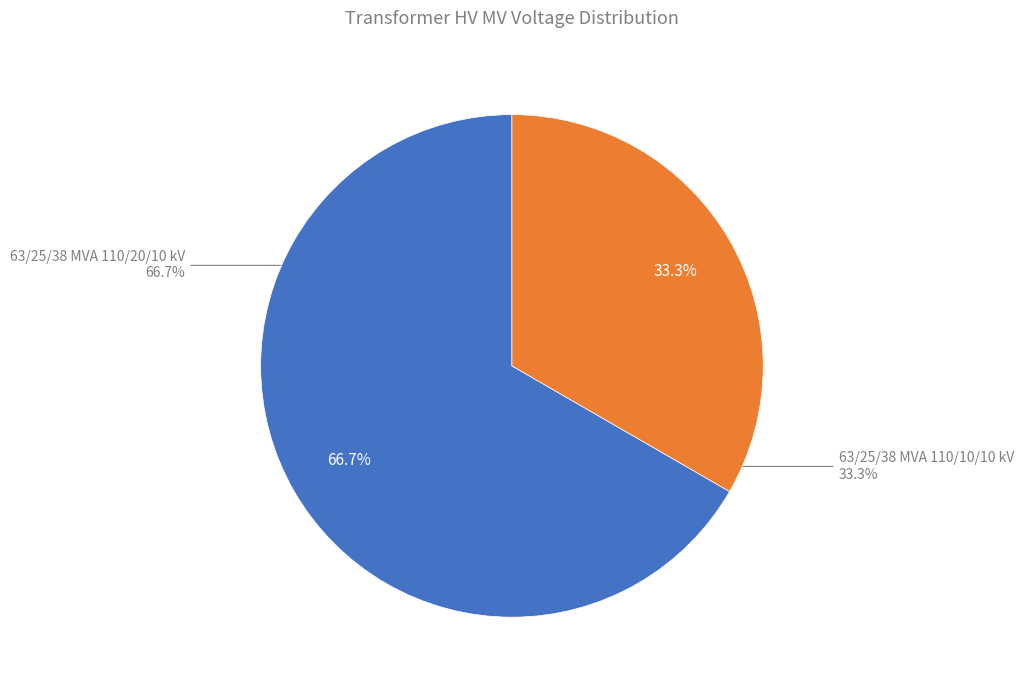

Is it true that 63/25/38 MVA 110/10/10 kV is 33% of the pie?

True